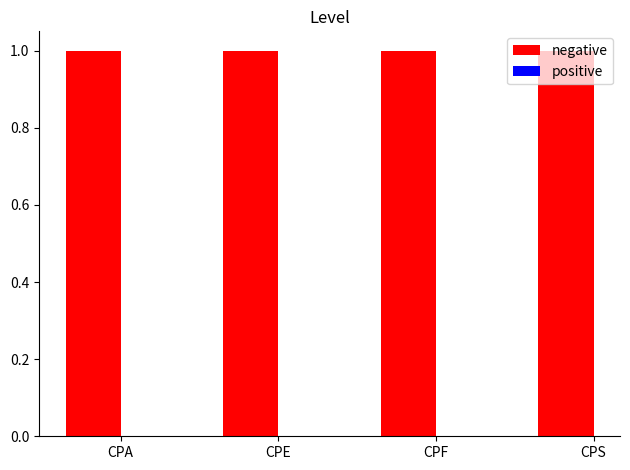

What is the average value of the negative series?

1